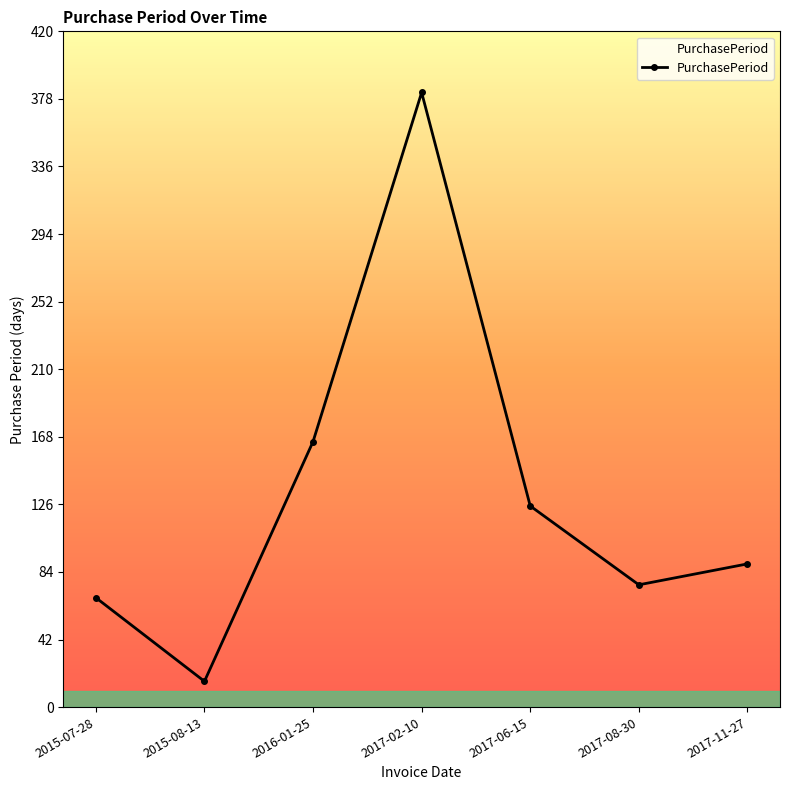

At which label does the data first exceed 89?

2016-01-25